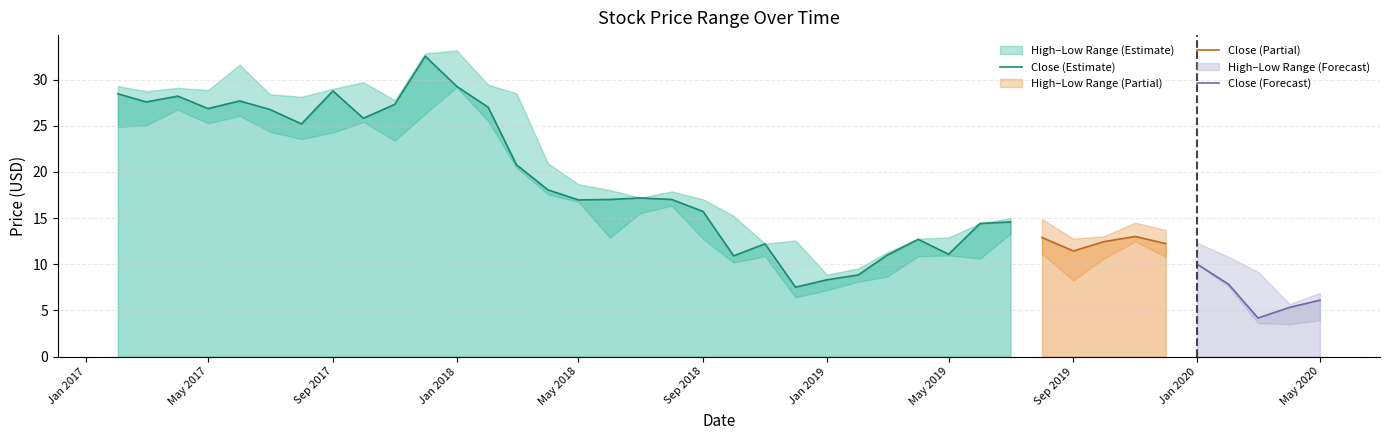

What is the difference between the maximum and second lowest values in the Close series?

27.2